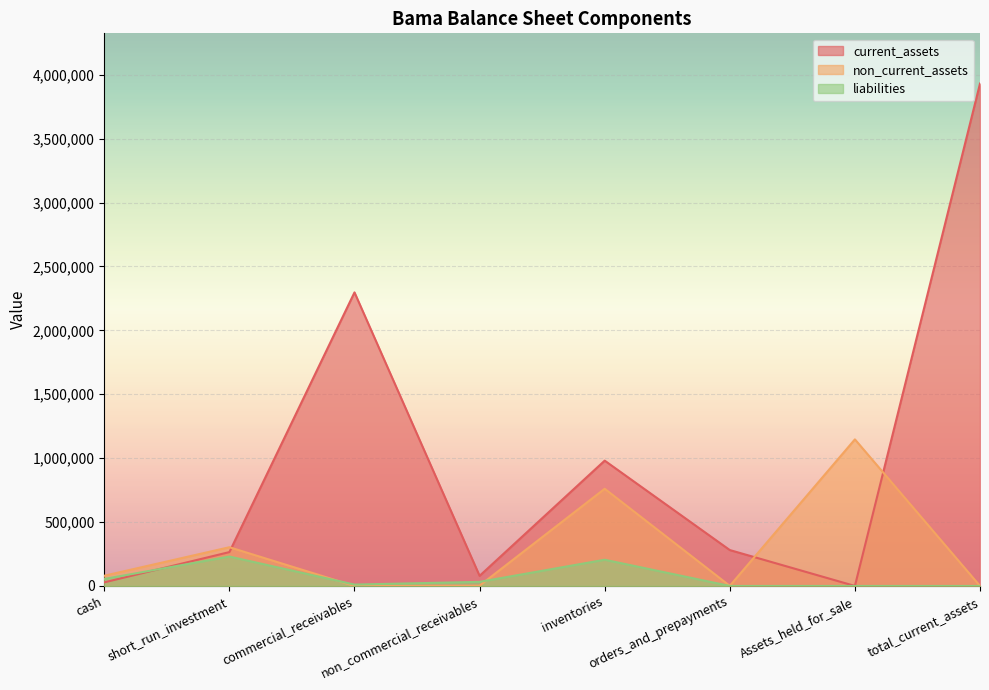

Which series has the largest total across all categories?

current_assets